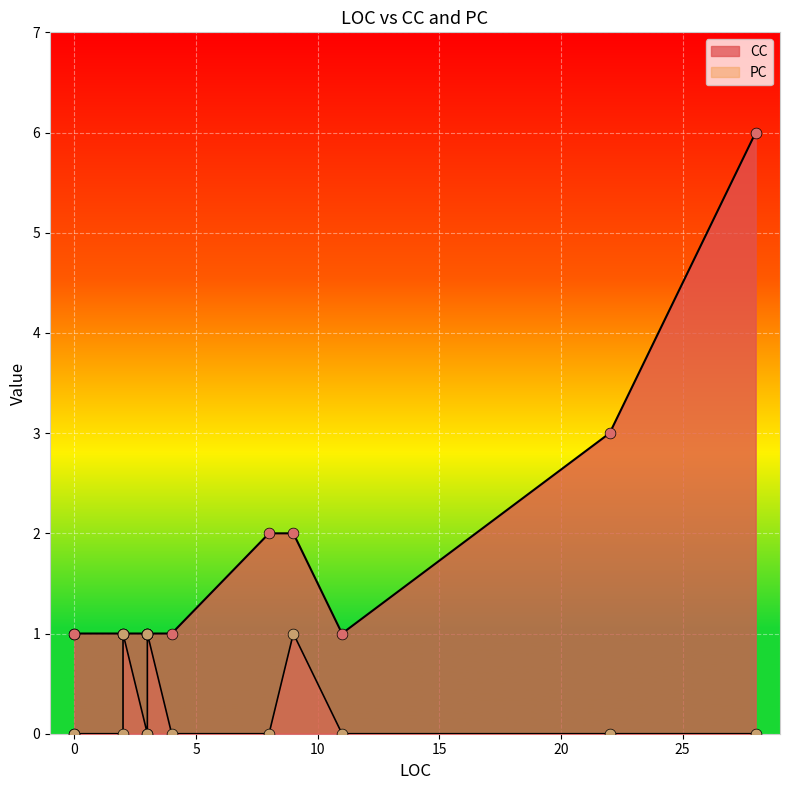

What are all the series names shown in the legend?

CC, PC